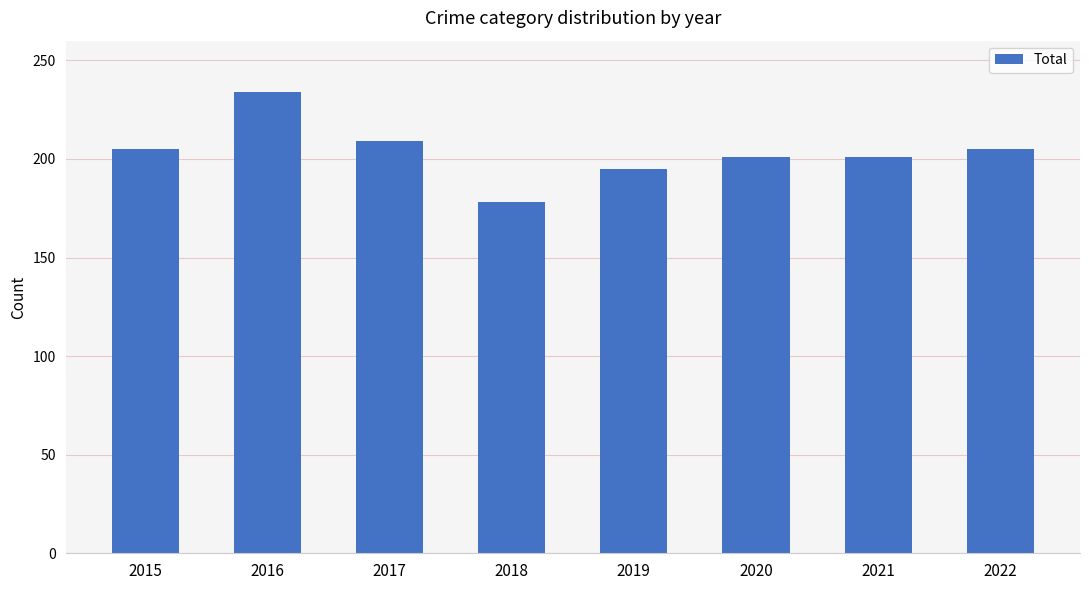

Is it true that the value at 2020 is 201?

True